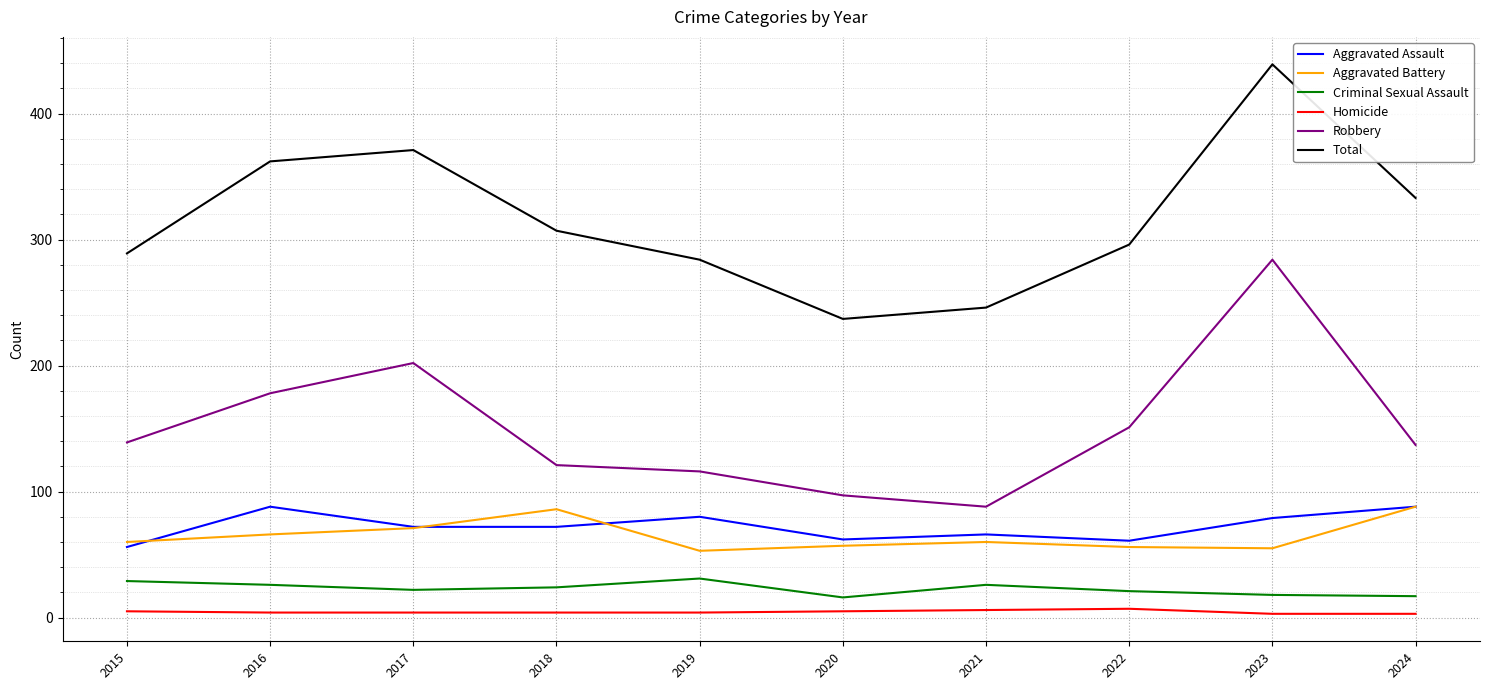

Is the value of Criminal Sexual Assault at 2020 greater than the value of Aggravated Assault at 2021?

No